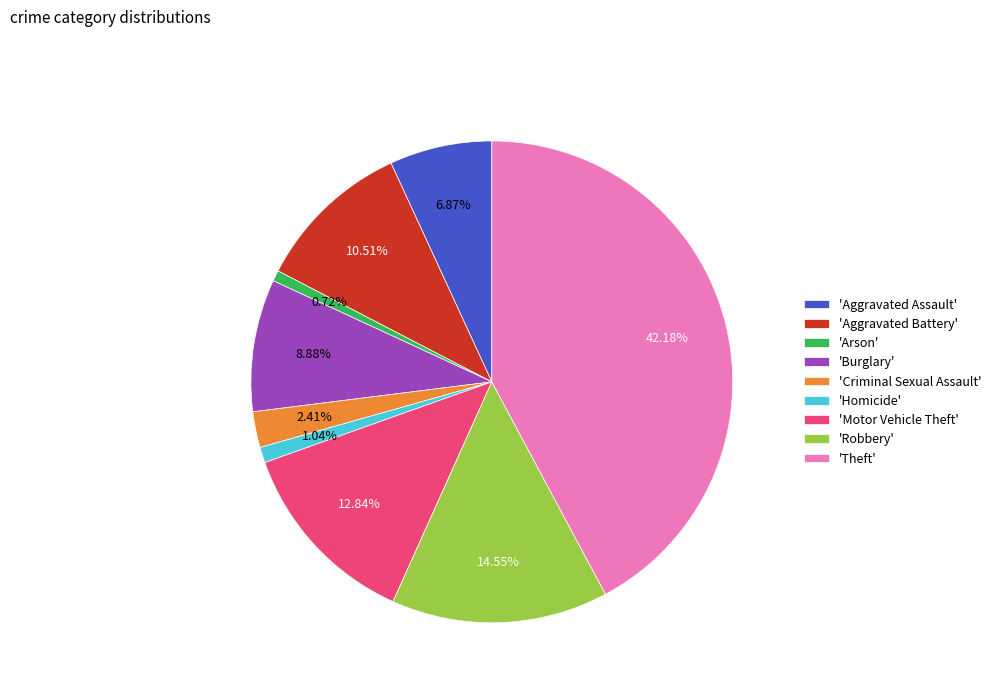

Is the sum of 'Theft' and 'Homicide' greater than half?

No